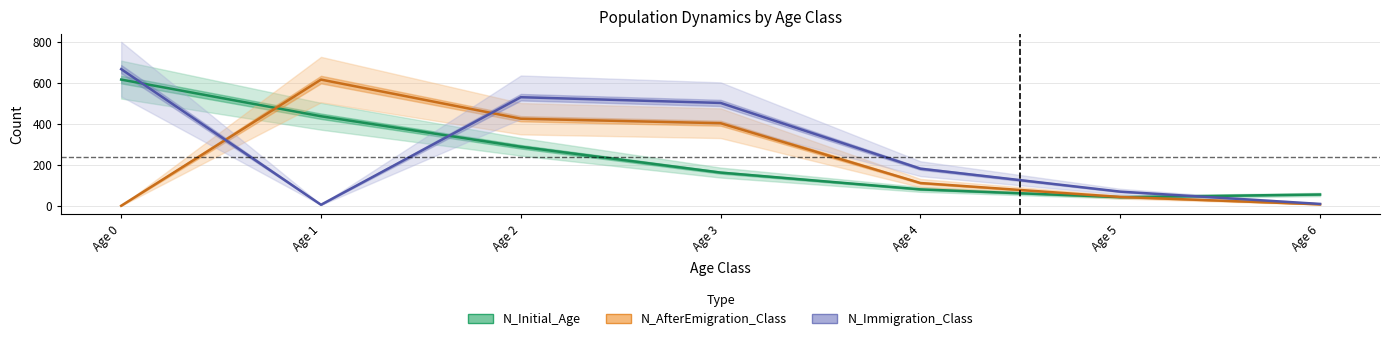

Does the chart have visible grid lines?

Yes